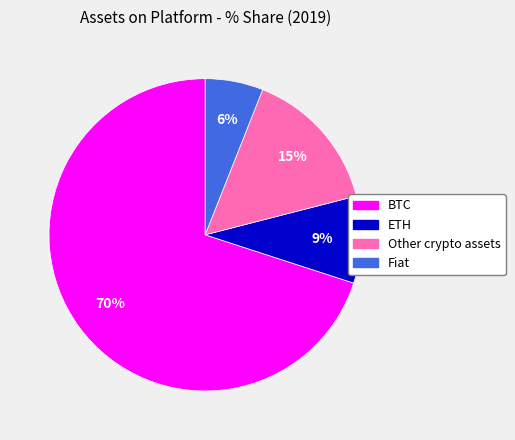

Which category has the biggest portion of the pie?

BTC